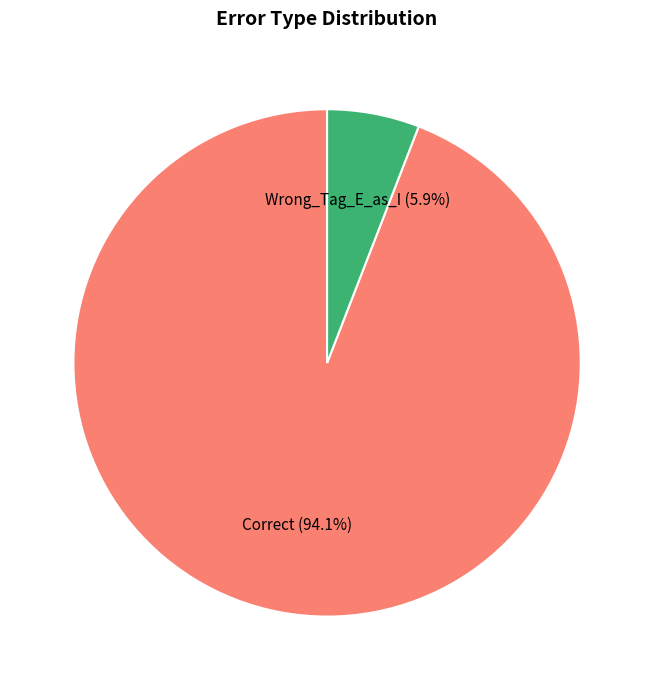

Is there any slice that represents more than half of the pie?

Yes